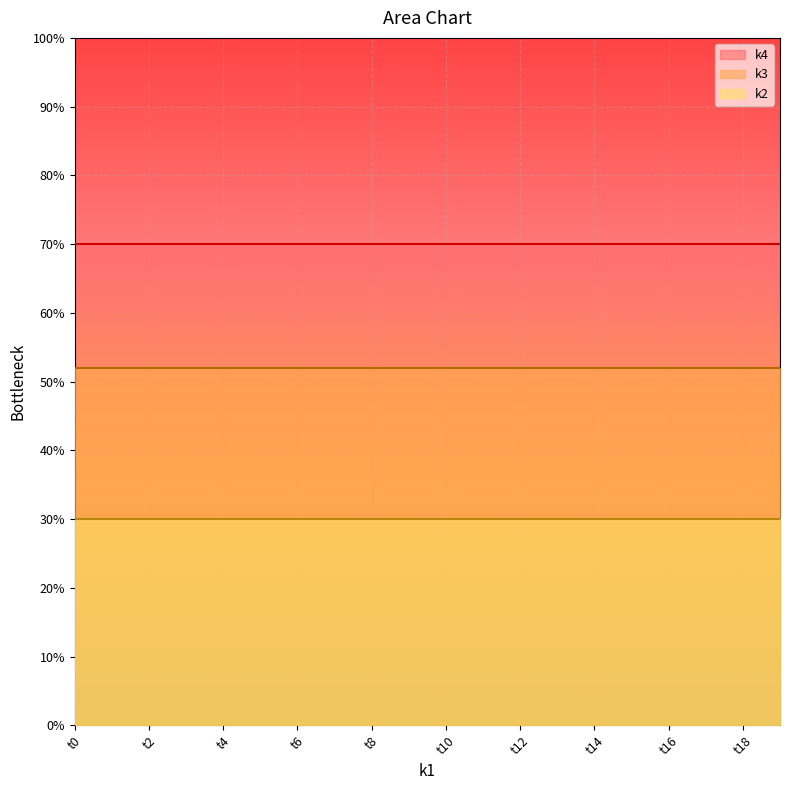

What is the value of the k3 point at the 8th from the left?

52